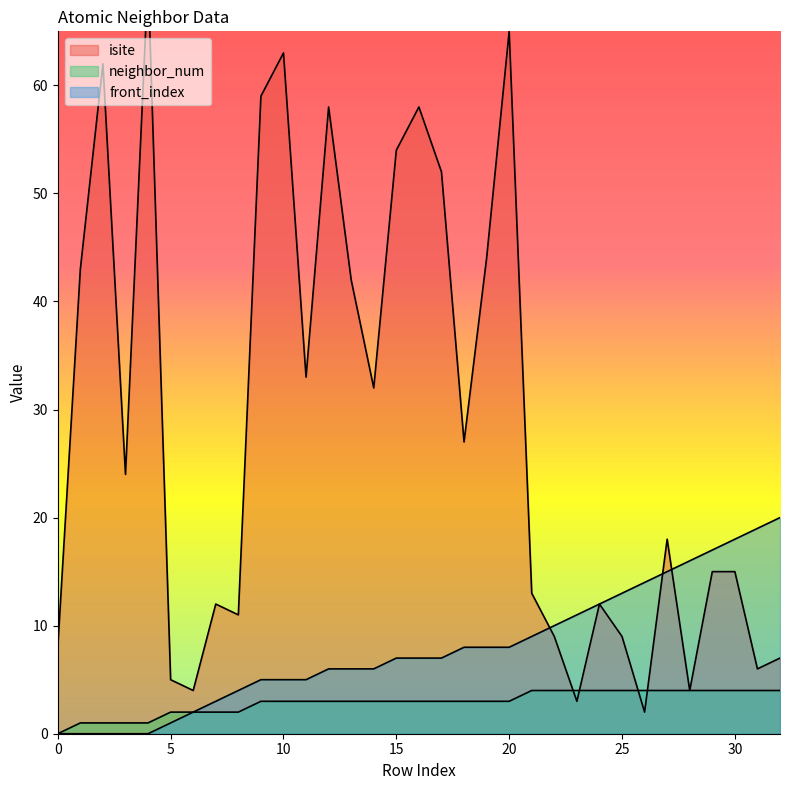

How many values in the neighbor_num series are below 3?

9